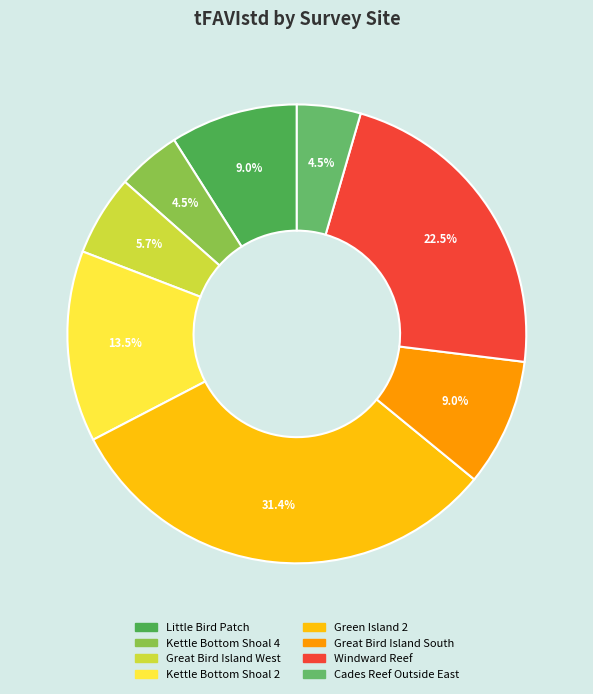

Does any single category account for the majority?

No